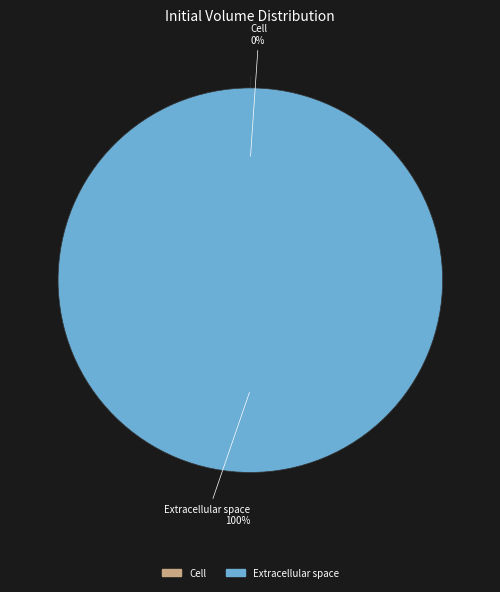

Is it true that c is 9% of the pie?

False